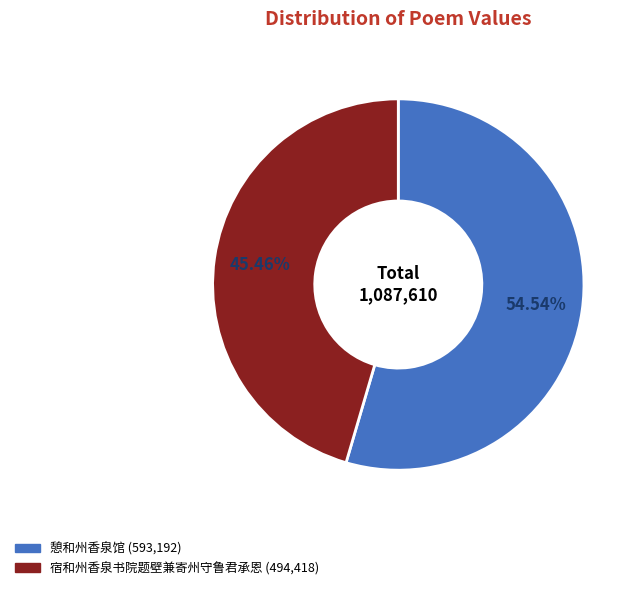

What is the total percentage of 憩和州香泉馆 and 宿和州香泉书院题壁兼寄州守鲁君承恩?

100.0%